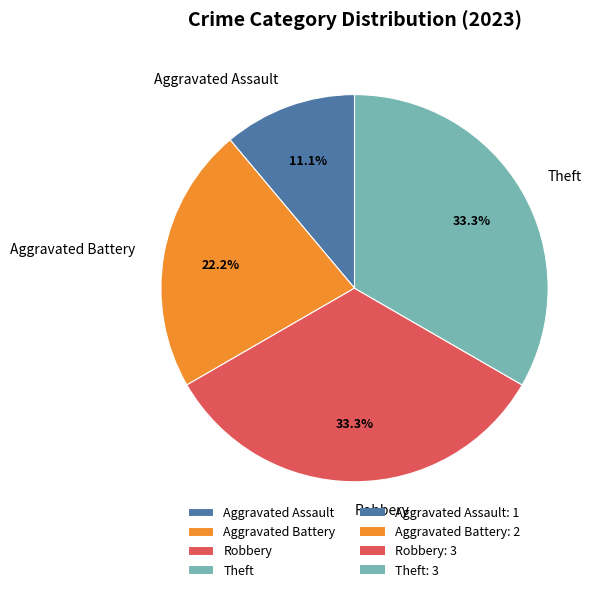

Which slice is the smallest?

Aggravated Assault